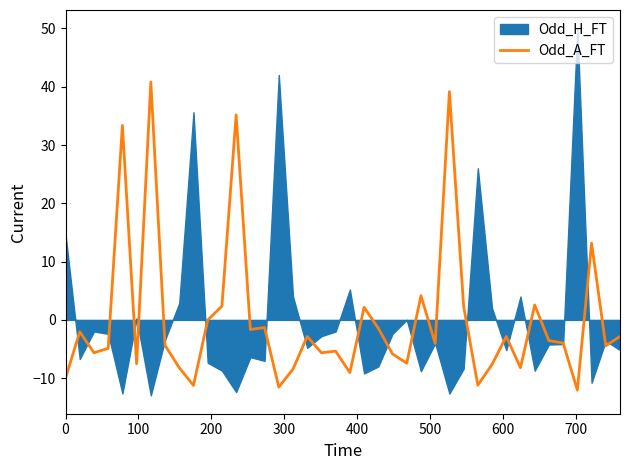

What is the minimum value for Odd_A_FT?

-12.0